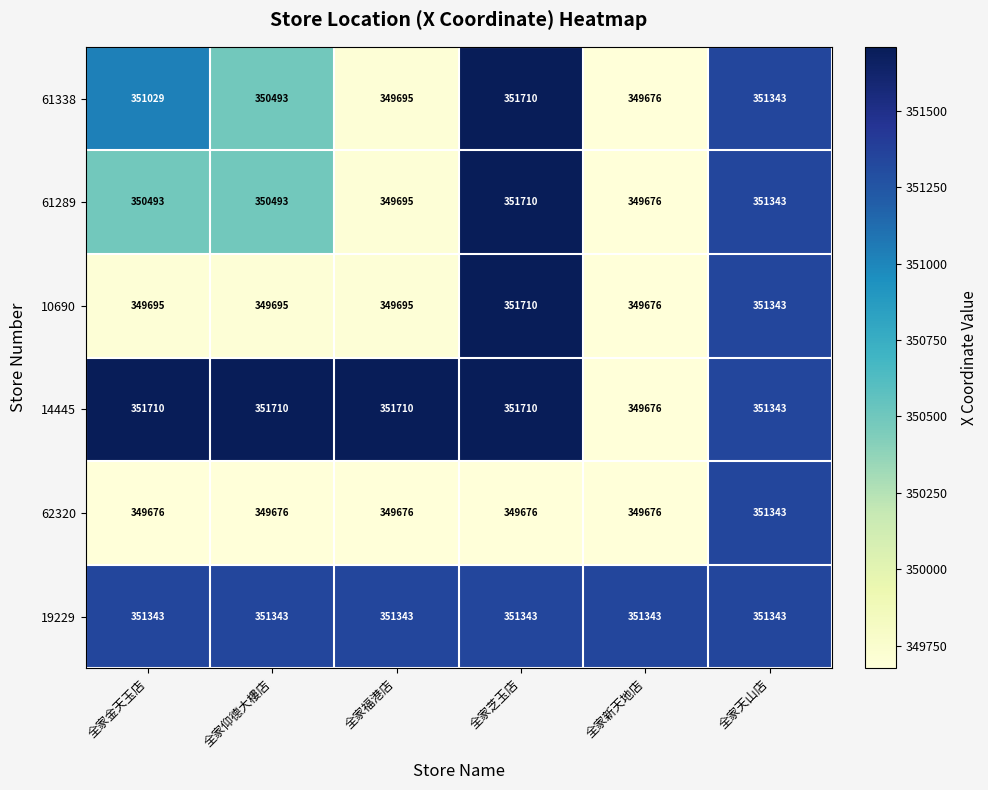

What value does the 14445 series have at 全家芝玉店, to the nearest 100?

351700